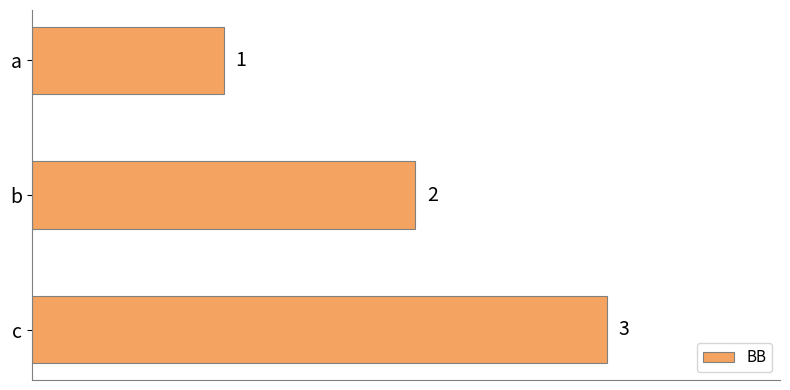

What is the ratio of the value at a to the value at c?

0.3